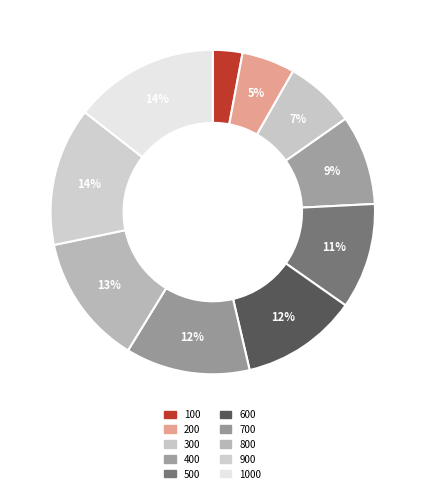

To the nearest percent, what portion does 400 represent?

9%